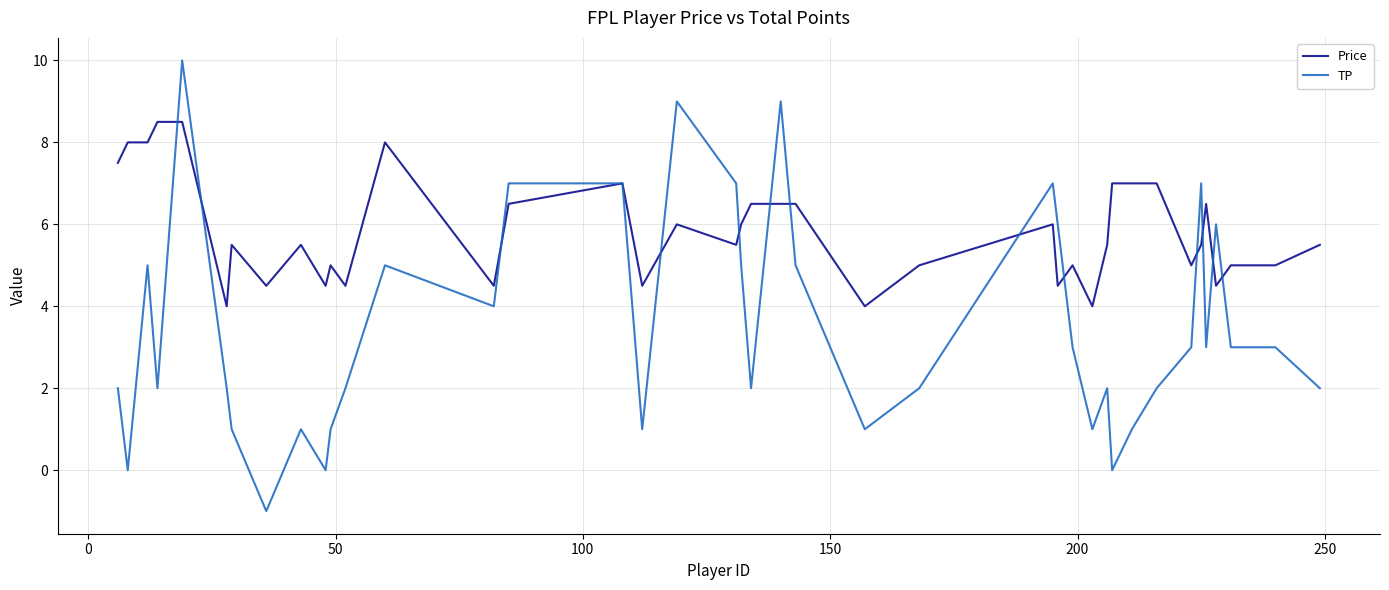

What is the minimum value shown in the chart?

-1.0